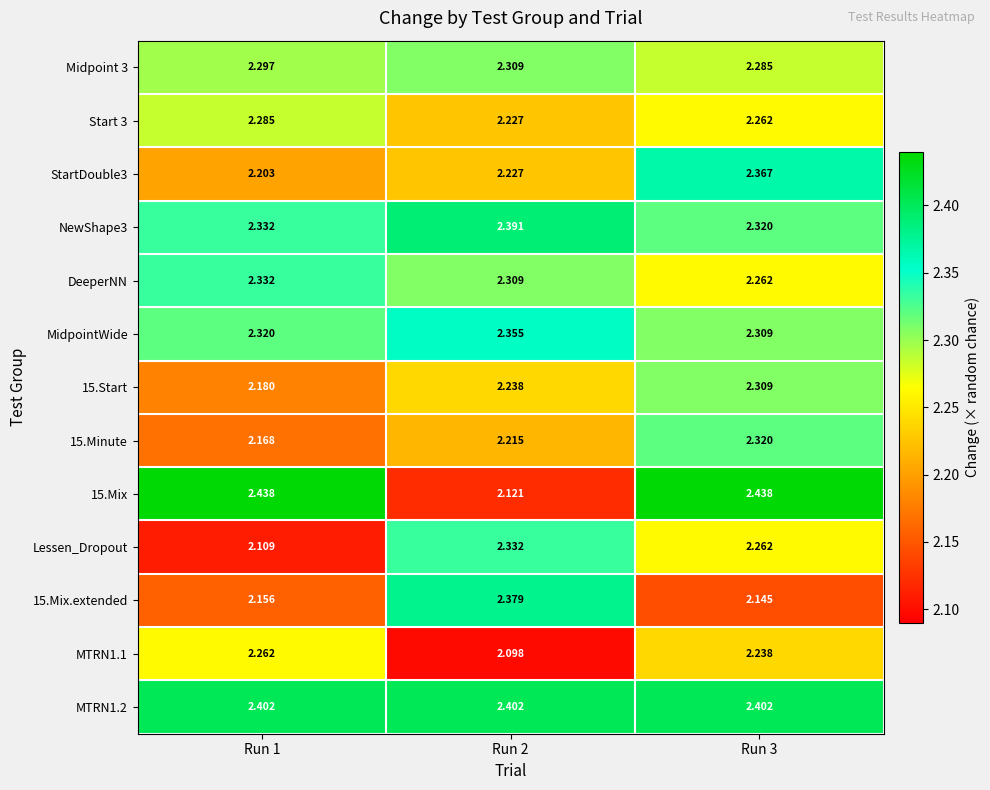

Is the value of 15.Mix at Run 1 greater than the value of MTRN1.2 at Run 3?

Yes